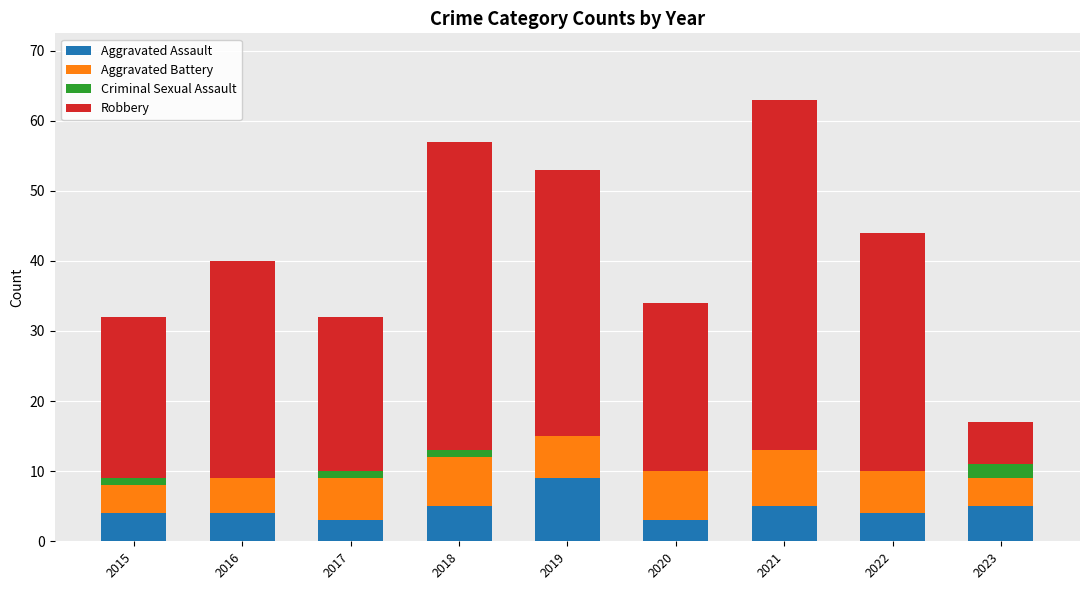

At which label does Aggravated Assault reach its peak?

2019